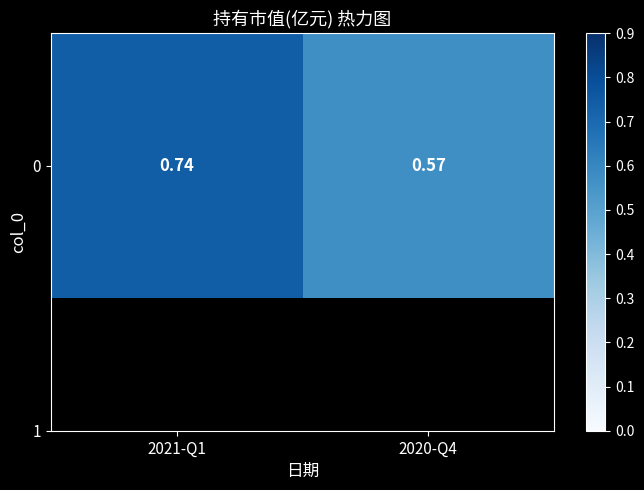

What is the greatest value displayed?

0.7